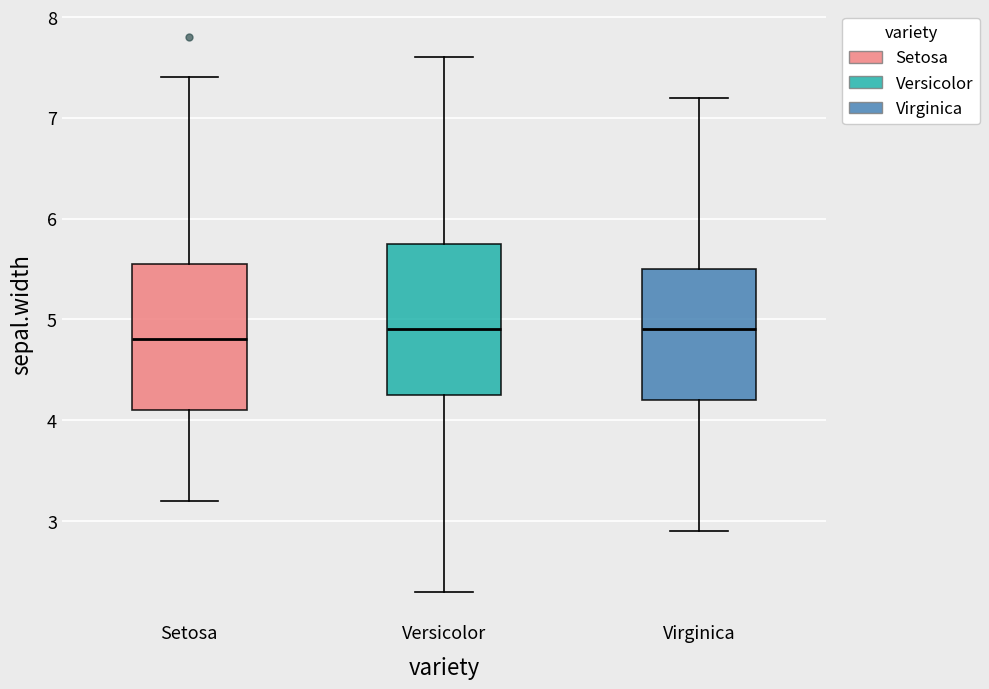

Reading left to right, read every box against the y-axis: the position of its median line, the range the box covers, and the ends of its whiskers. The values are not printed on the chart, so give them approximately, as read against the axis.

Setosa: median 4.8, box 4.1 to 5.6, whiskers 3.2 to 7.4
Versicolor: median 4.9, box 4.3 to 5.8, whiskers 2.3 to 7.6
Virginica: median 4.9, box 4.2 to 5.5, whiskers 2.9 to 7.2